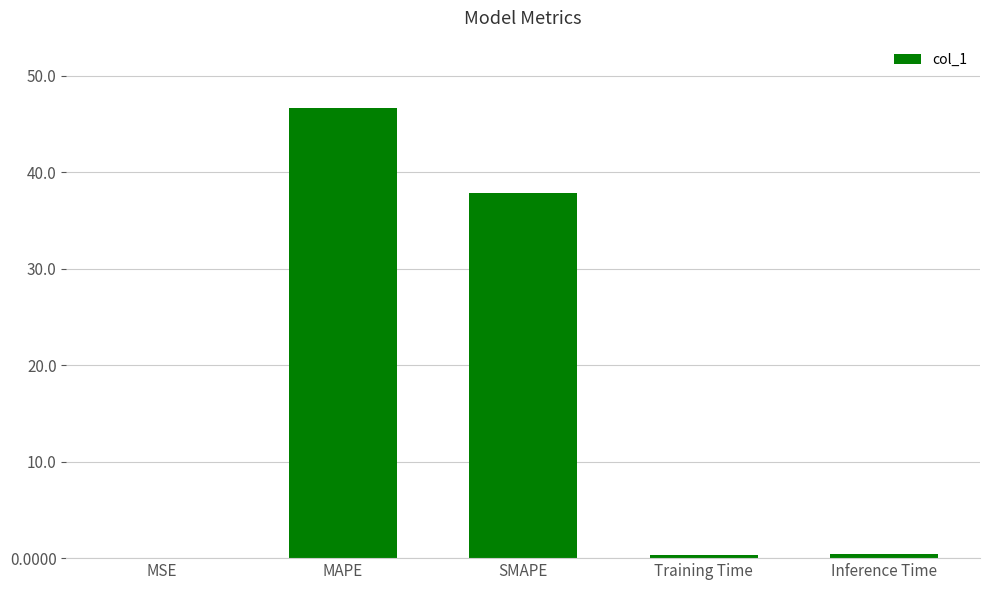

What is the maximum value shown in the chart?

46.6